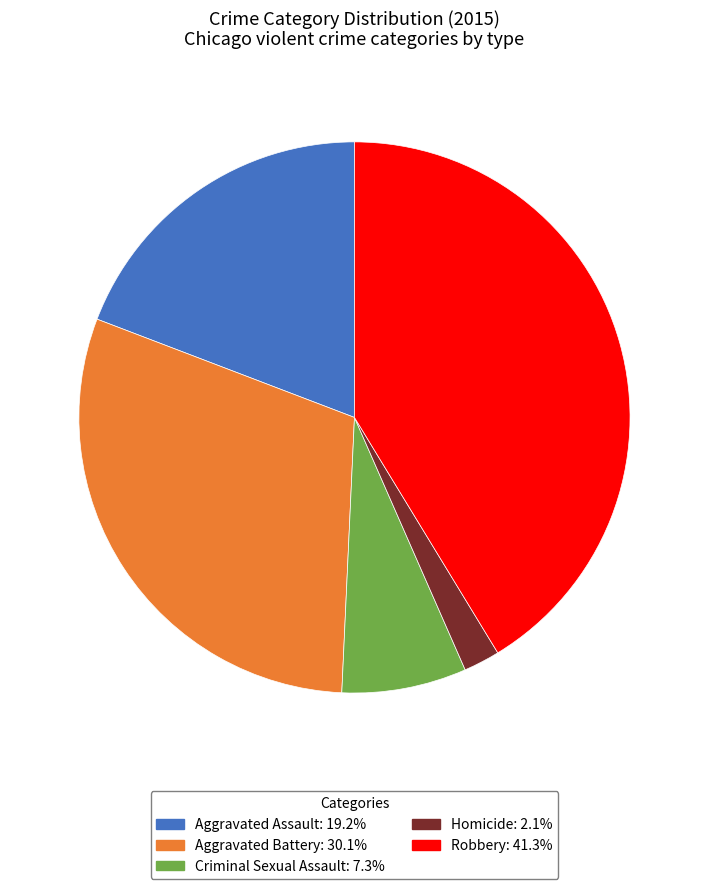

What is the ratio of the value at Robbery to the value at Aggravated Battery?

1.4